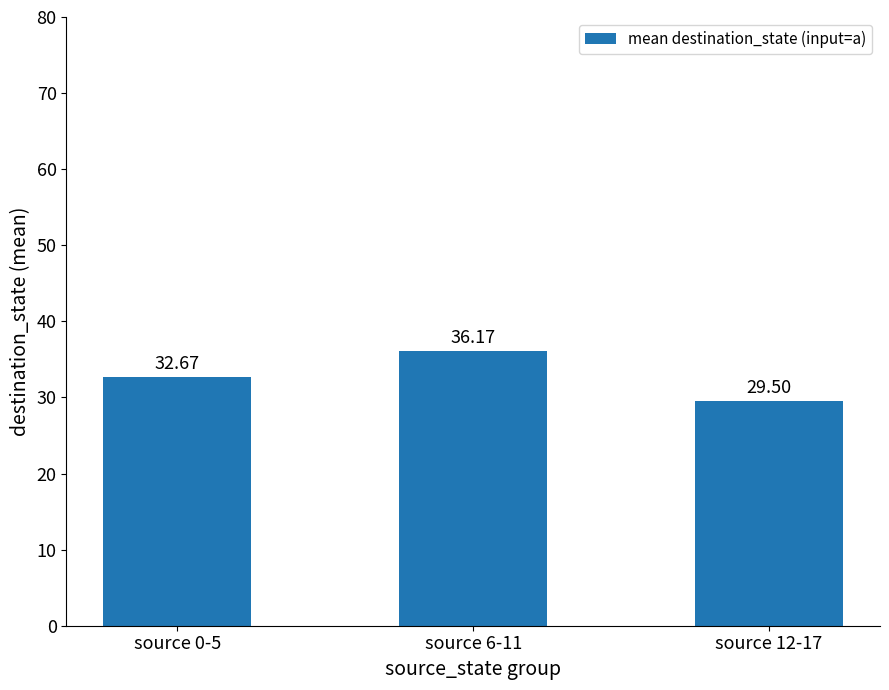

Reading left to right, what are all the values shown in this chart?

source 0-5=32.7	source 6-11=36.2	source 12-17=29.5